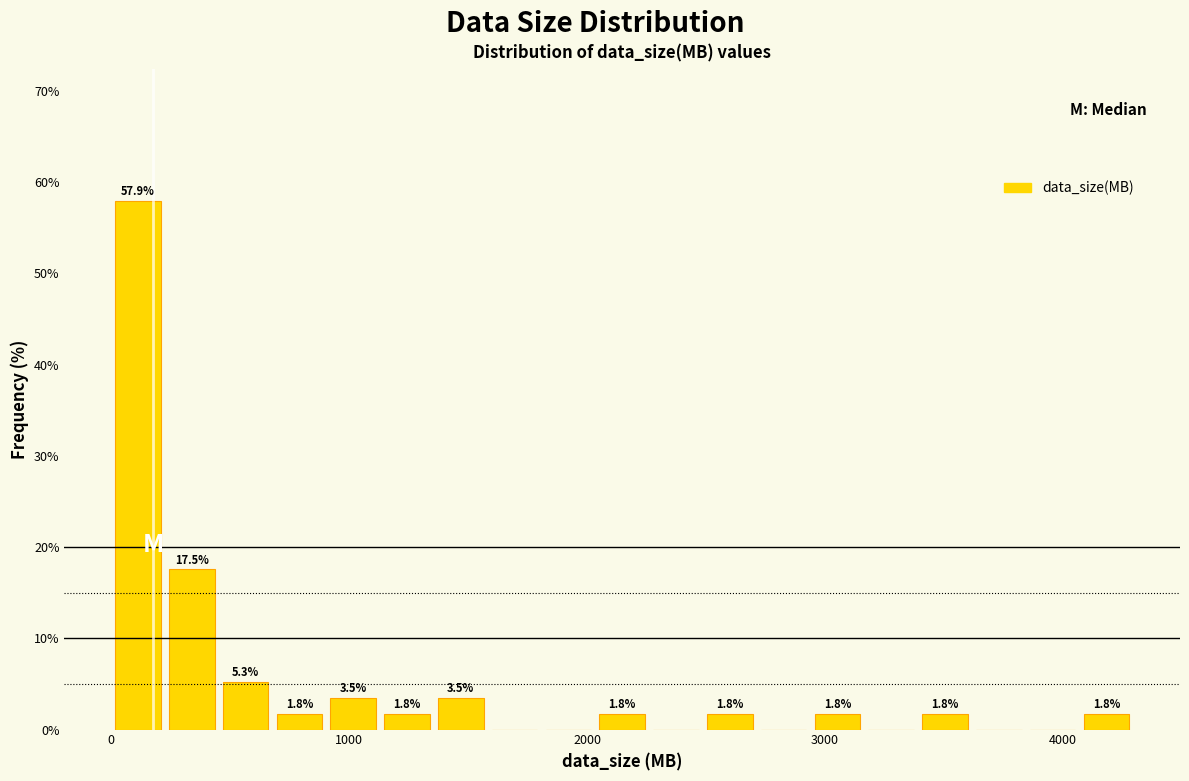

Around what value on the x-axis is the tallest bar? Give the approximate position of its centre, as read against the axis.

100